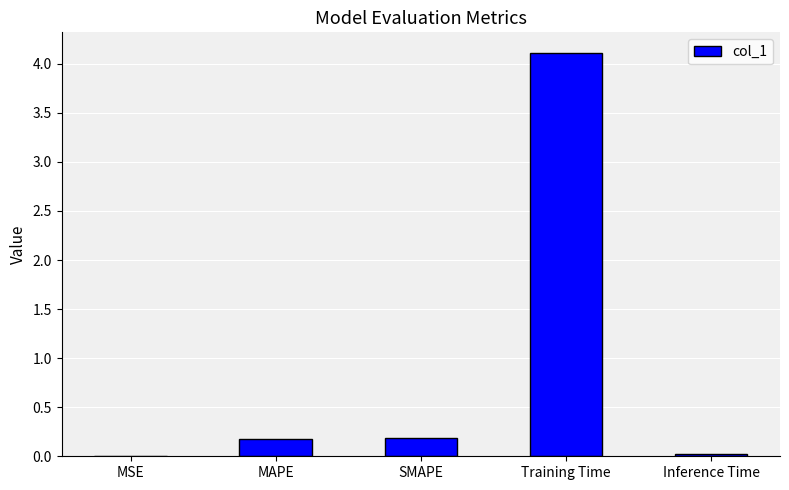

What is the sum of all values?

4.5